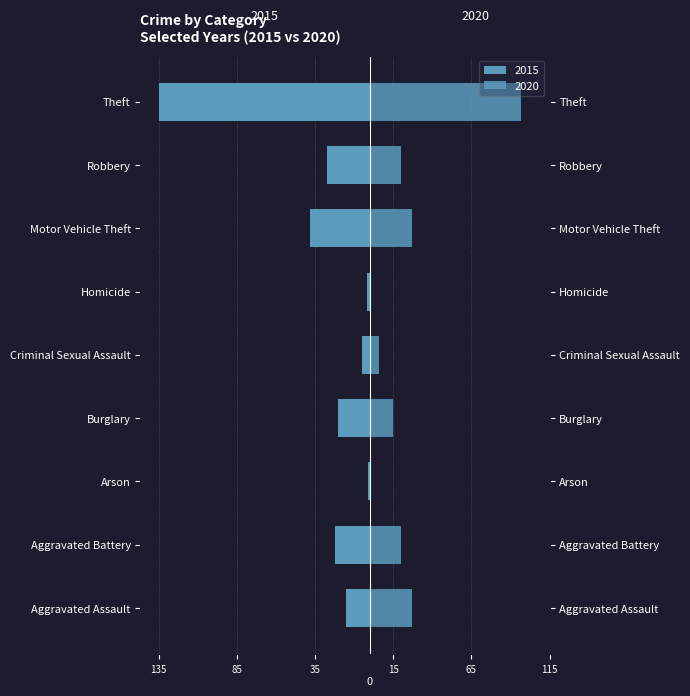

Reading left to right, transcribe all the data shown in this chart.

2015: -15	-22	-1	-20	-5	-2	-38	-27	-135
2020: 27	20	0	15	6	1	27	20	97